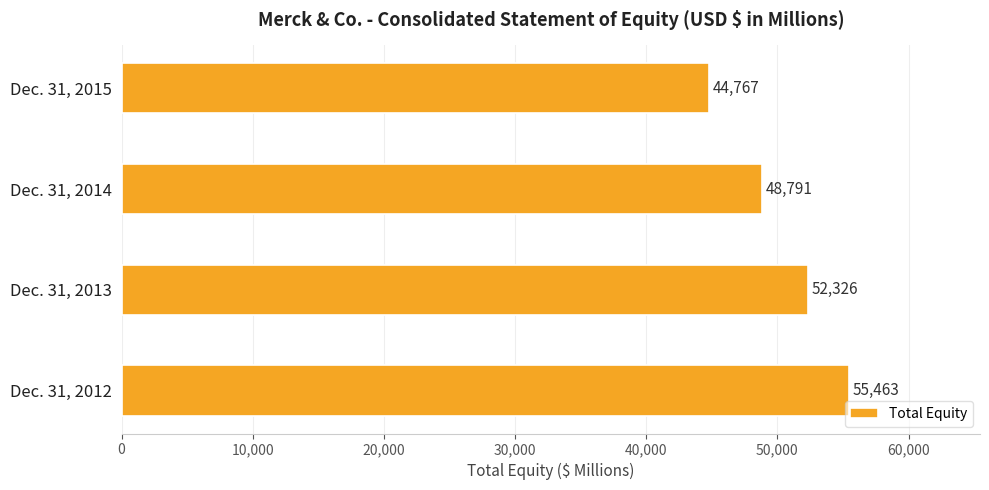

How many bars are there in total?

4